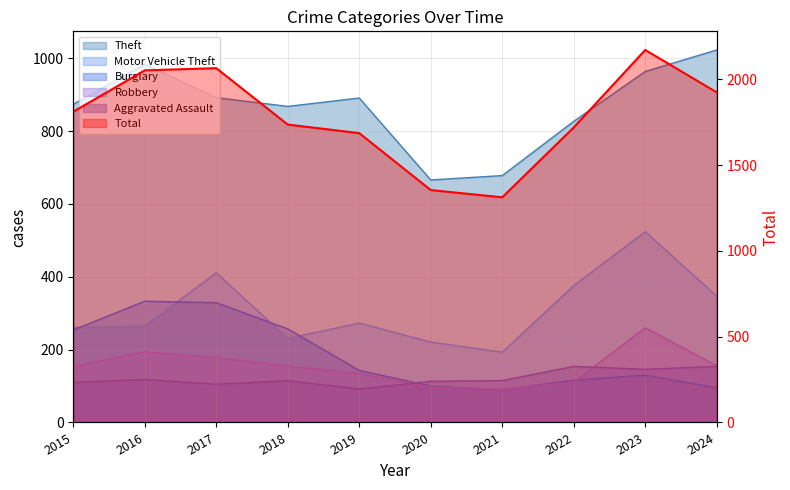

At which label does Total reach its peak?

2023